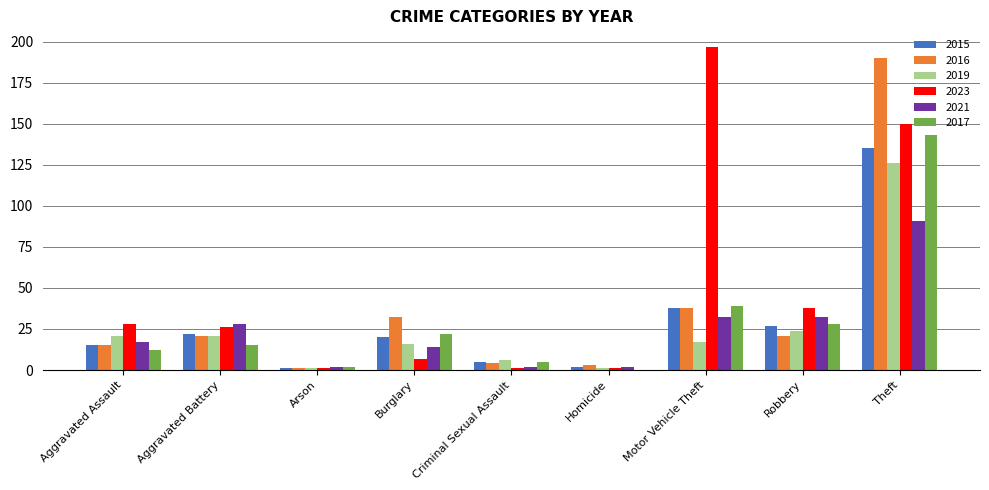

At which label does 2017 reach its peak?

Theft